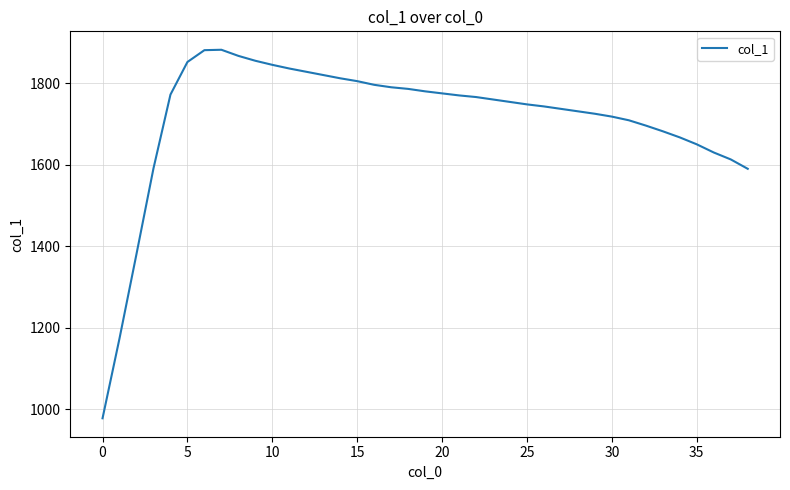

What is the smallest value displayed?

978